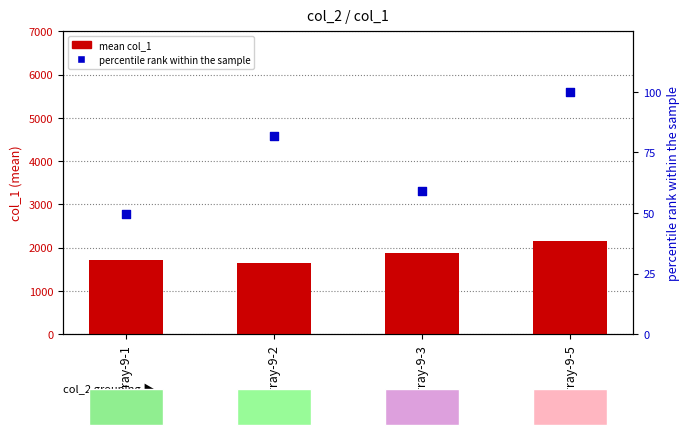

Which series has the widest spread of Y values?

mean col_1